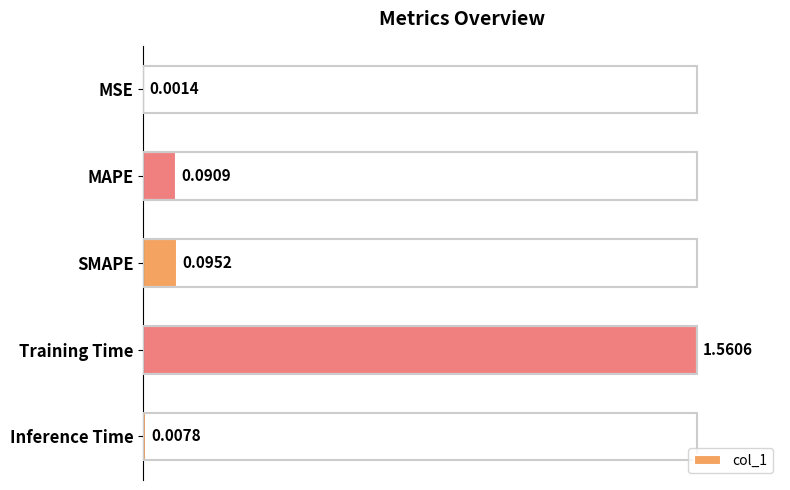

What is the sum of all values?

1.8